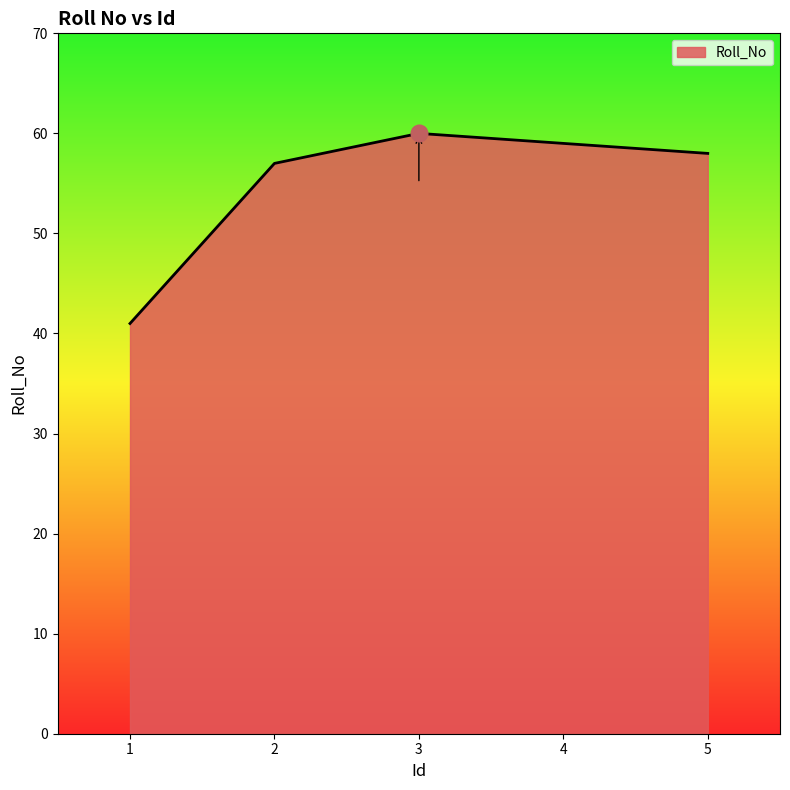

The value at 5 is 19. True or false?

False